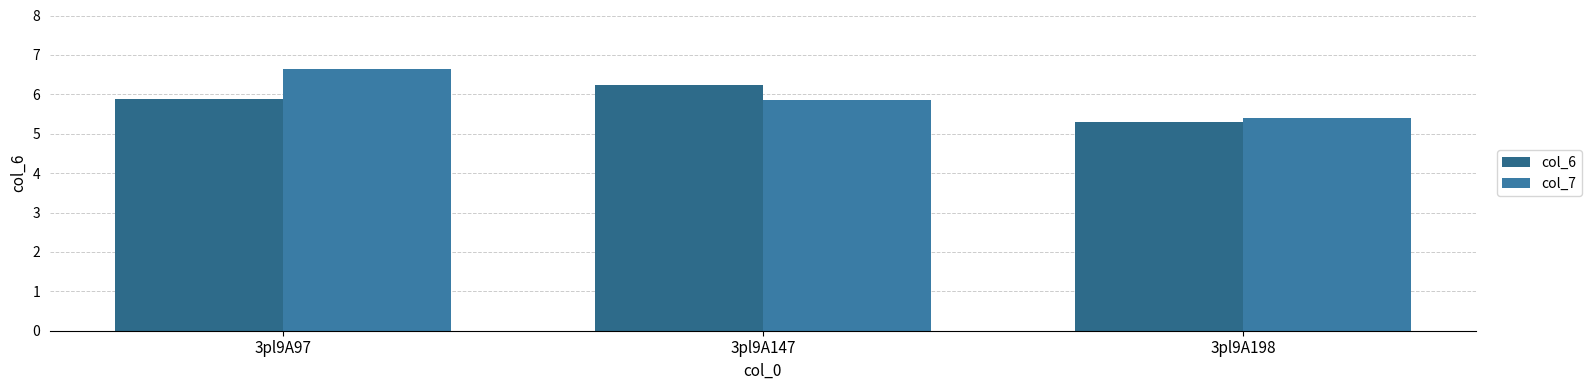

Which category has the highest value in the col_7 series?

3pl9A97